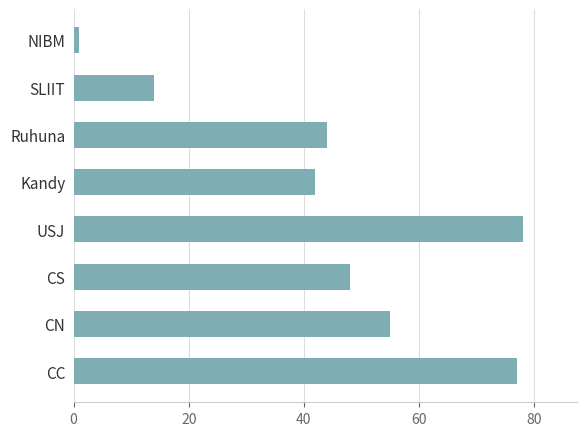

What is the change in value from CS to USJ?

+30